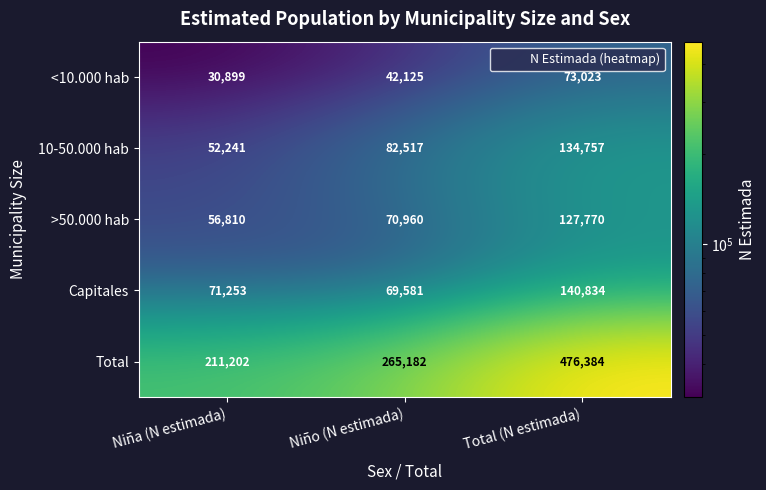

At which category is the sum across all series the highest?

Total (N estimada)